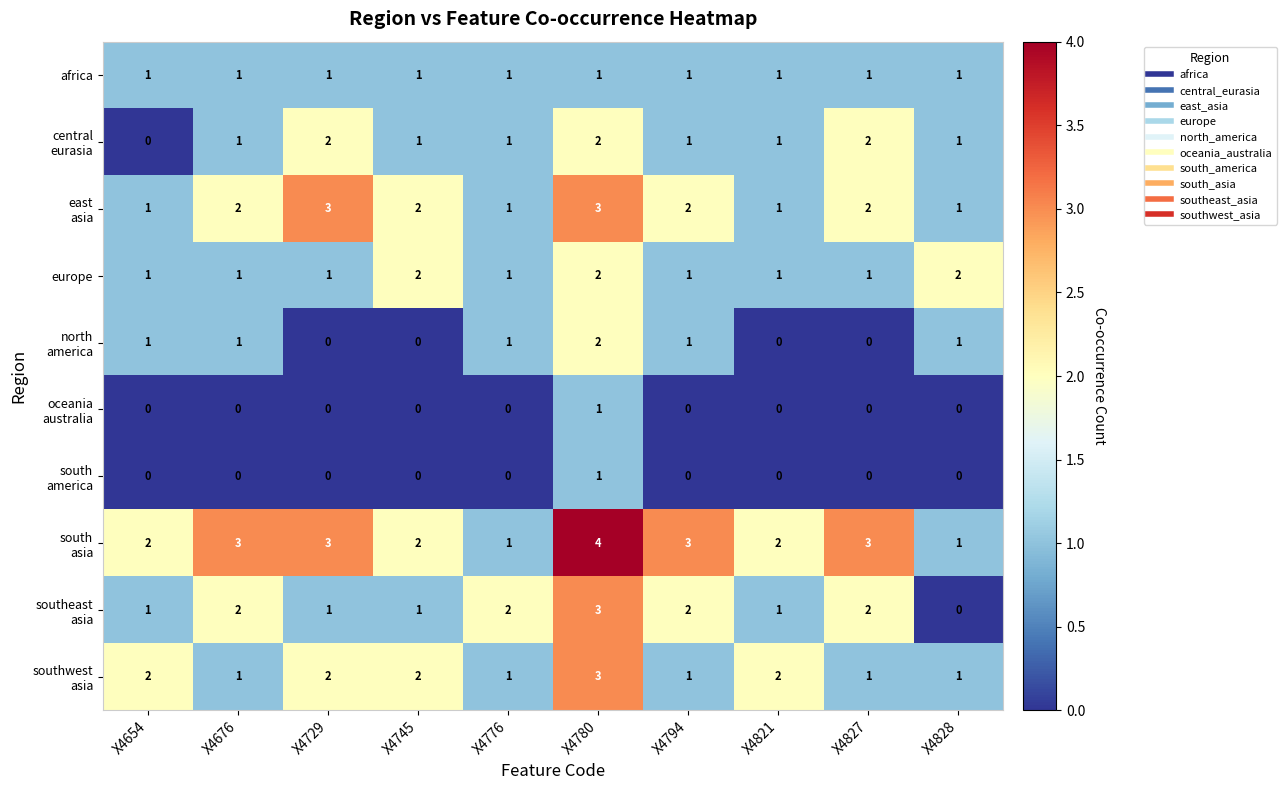

What is the sum of all europe values?

13